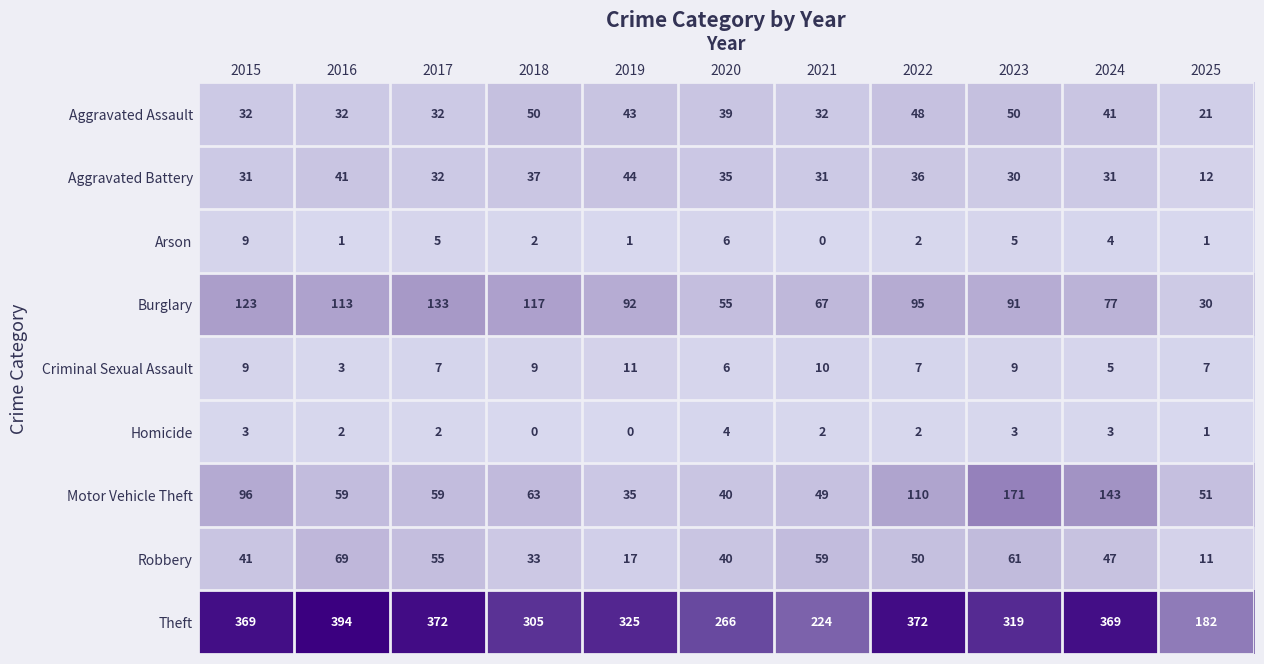

Is it true that Criminal Sexual Assault equals 9 at 2023?

True